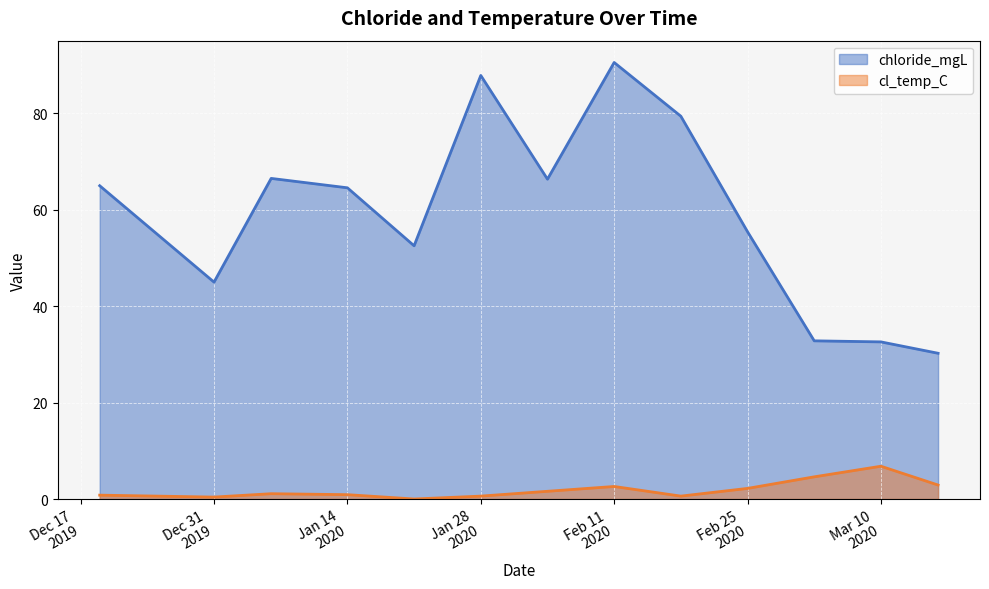

Is the value of chloride_mgL at 2020-02-04 greater than the value of cl_temp_C at 2020-02-04?

Yes